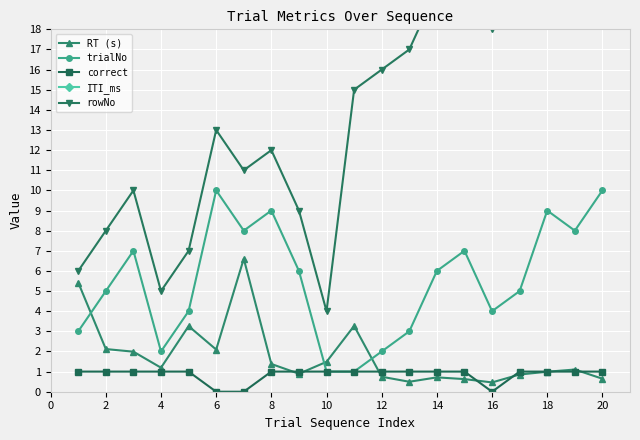

Where is the first local minimum for trialNo?

4